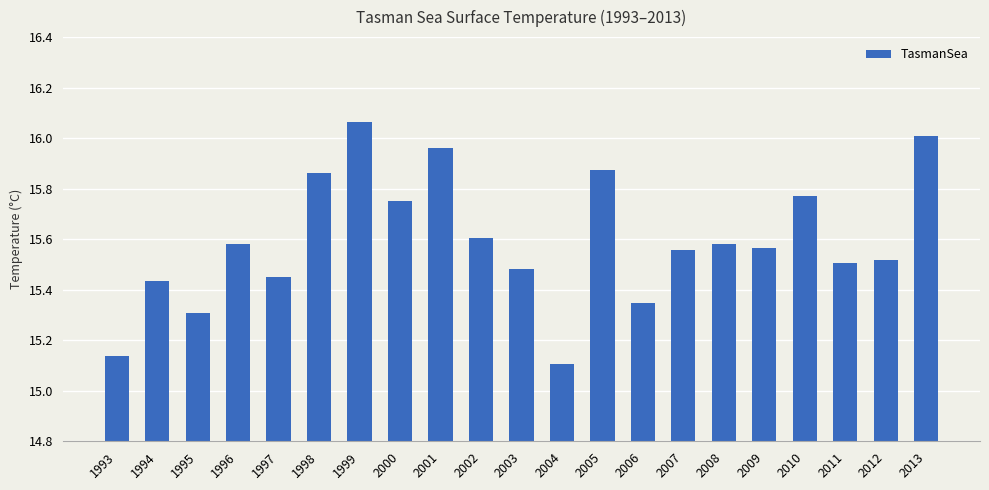

True or false: the data shows 15.5 at 2012.

True